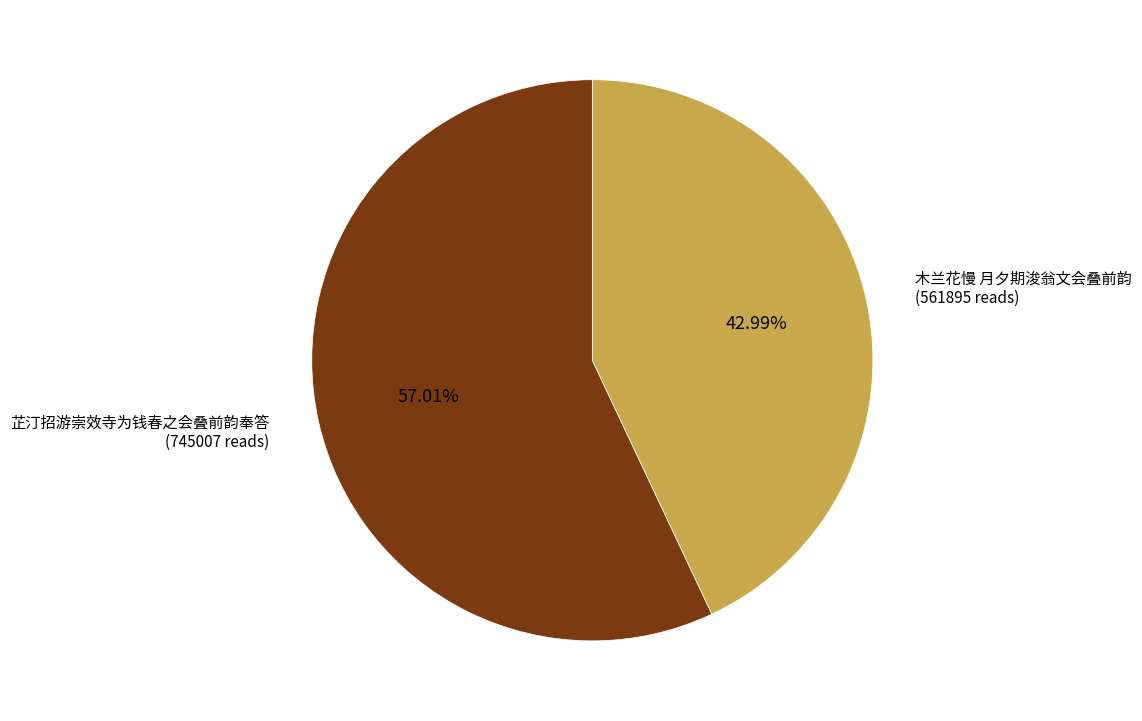

Does any single category account for the majority?

Yes